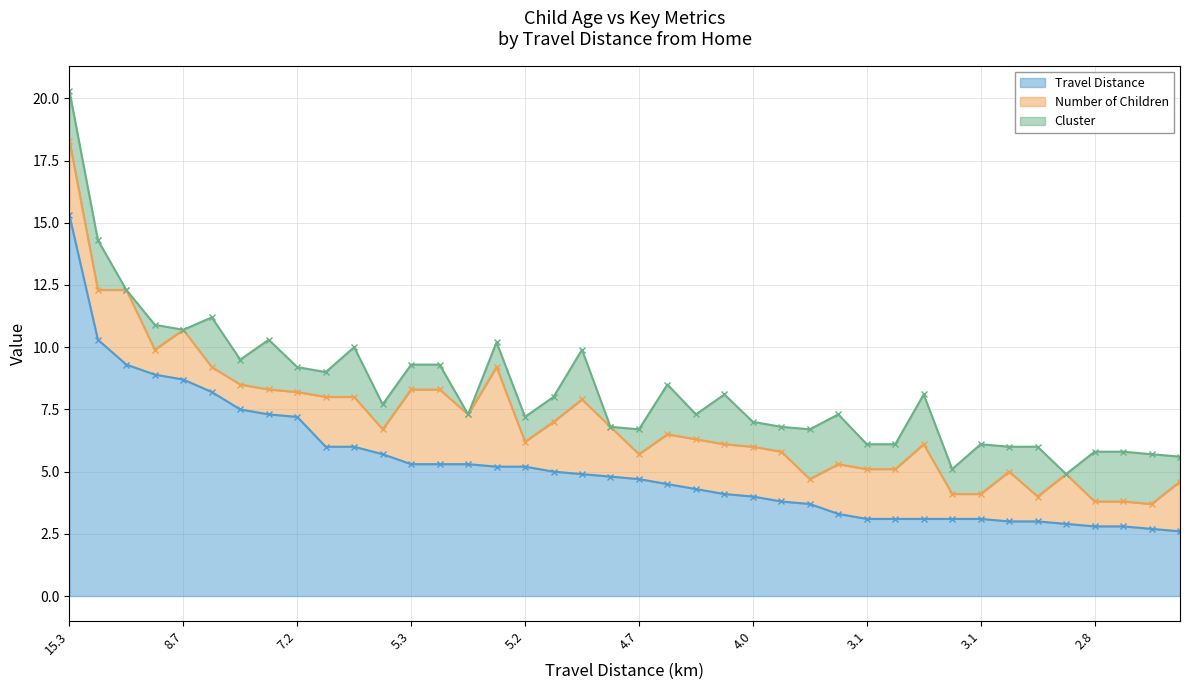

How many values in the Cluster series are below 1?

5